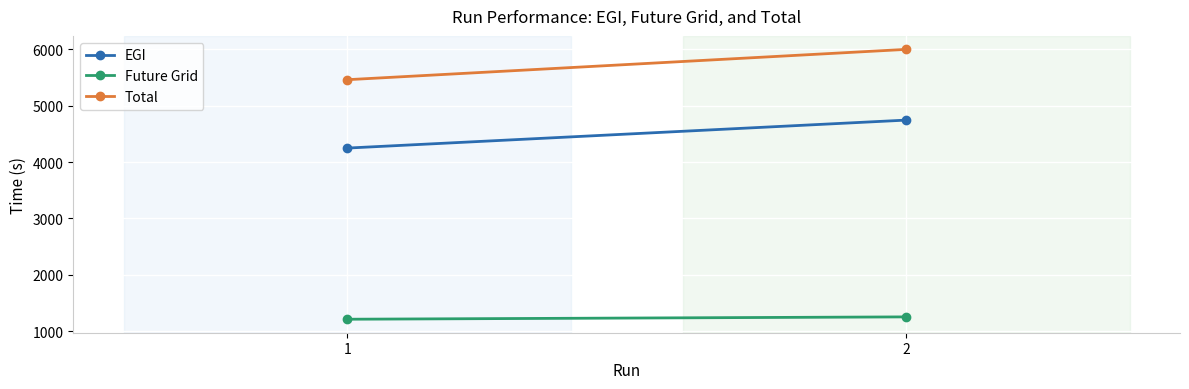

What is the difference between the highest and lowest values at 1?

4248.4